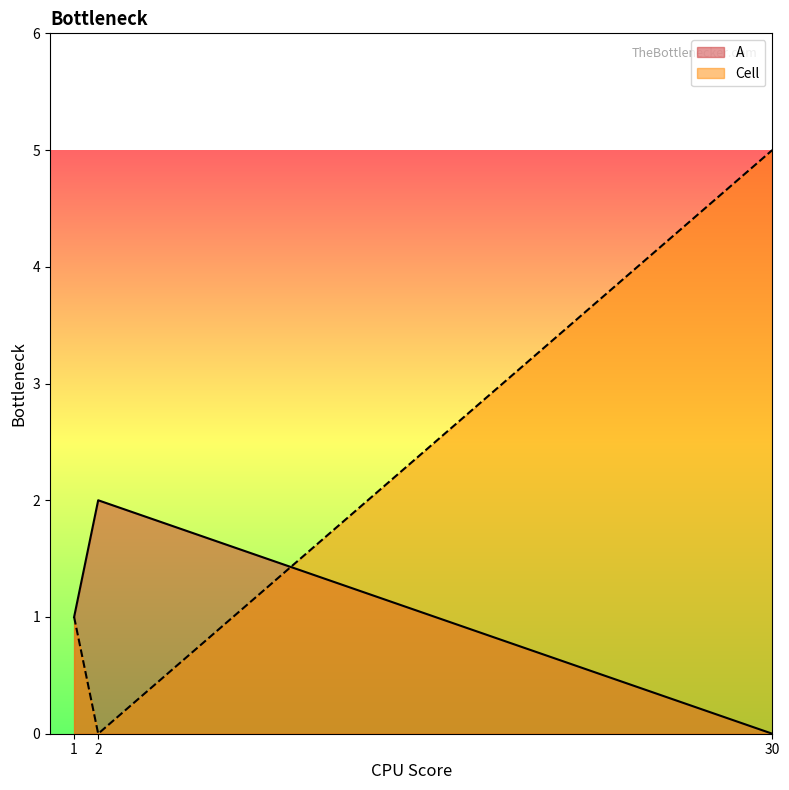

True or false: Cell has a value of 5 at 30.

True